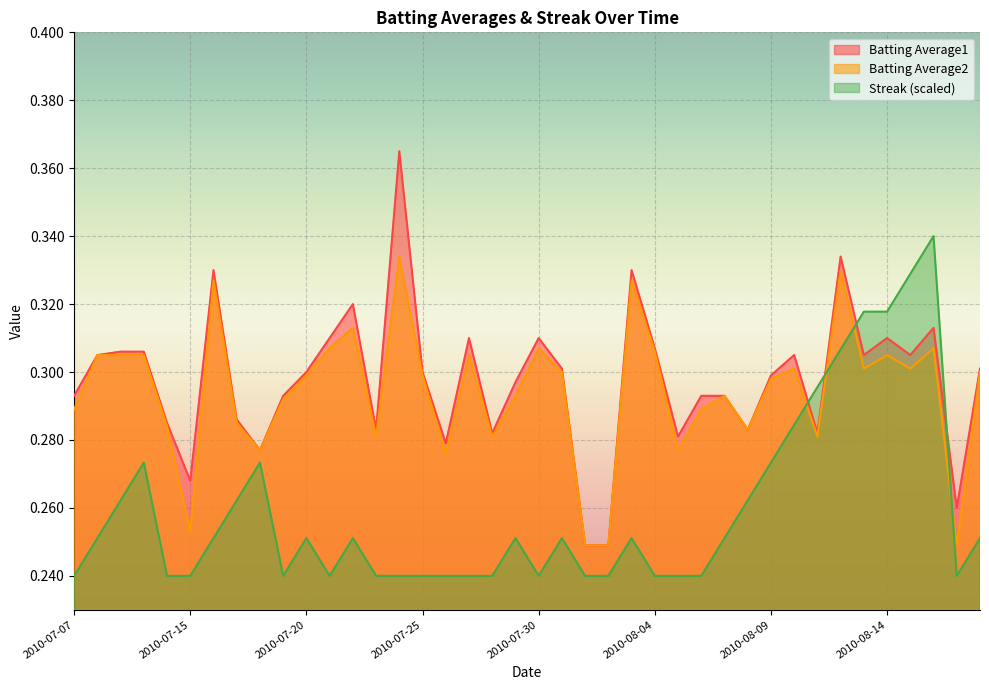

At 11, list the series in order from smallest to largest.

Streak, Batting Average2, Batting Average1